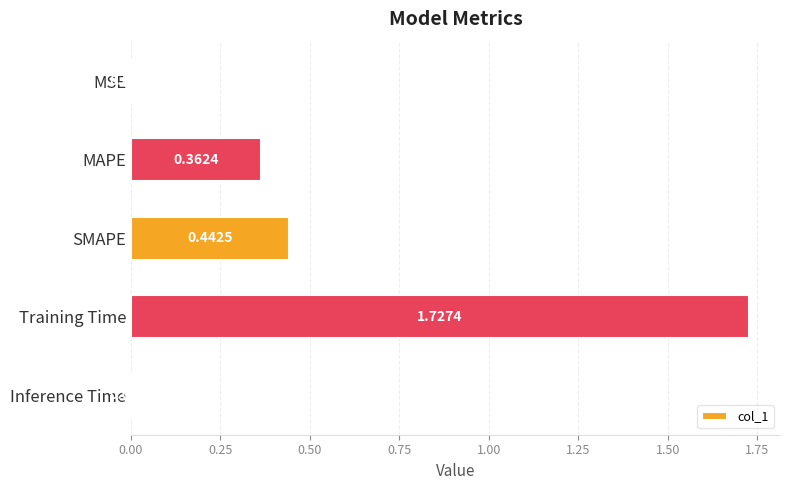

Which label corresponds to the largest value in the chart?

Training Time